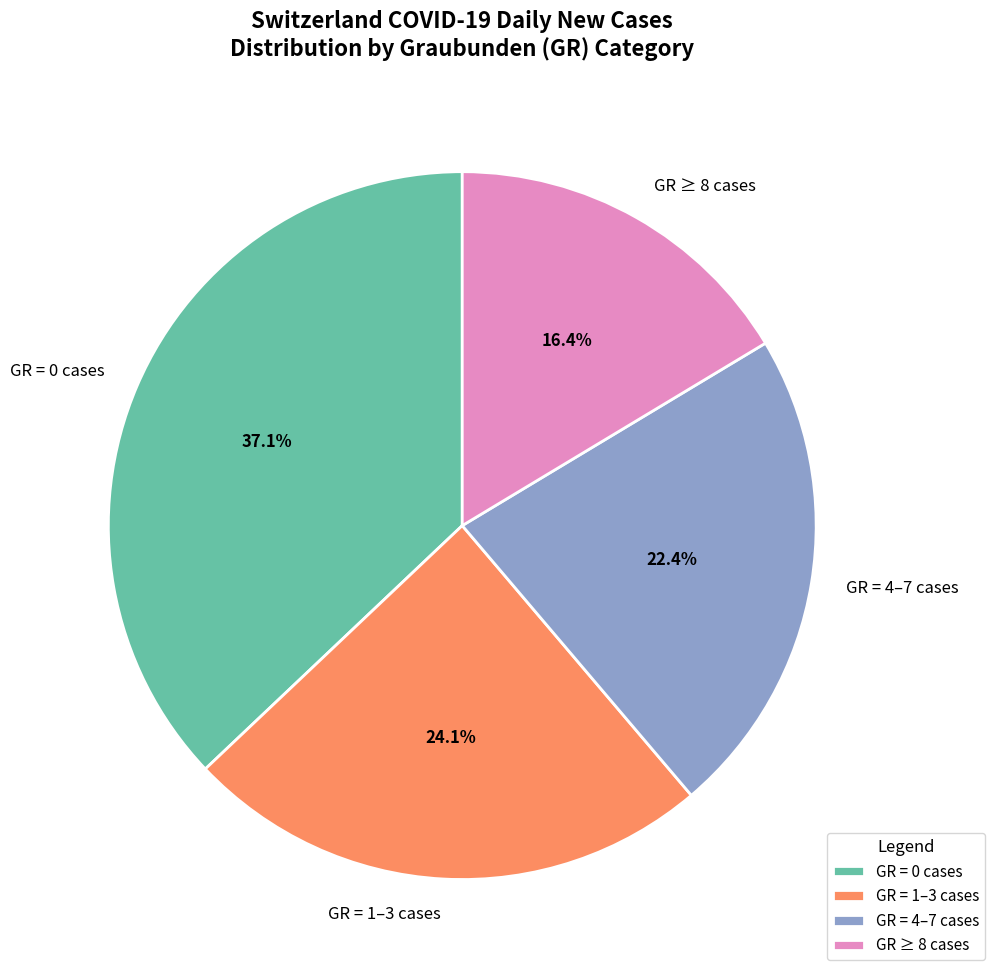

To the nearest percent, what is the difference between the largest and smallest slice percentages?

21%